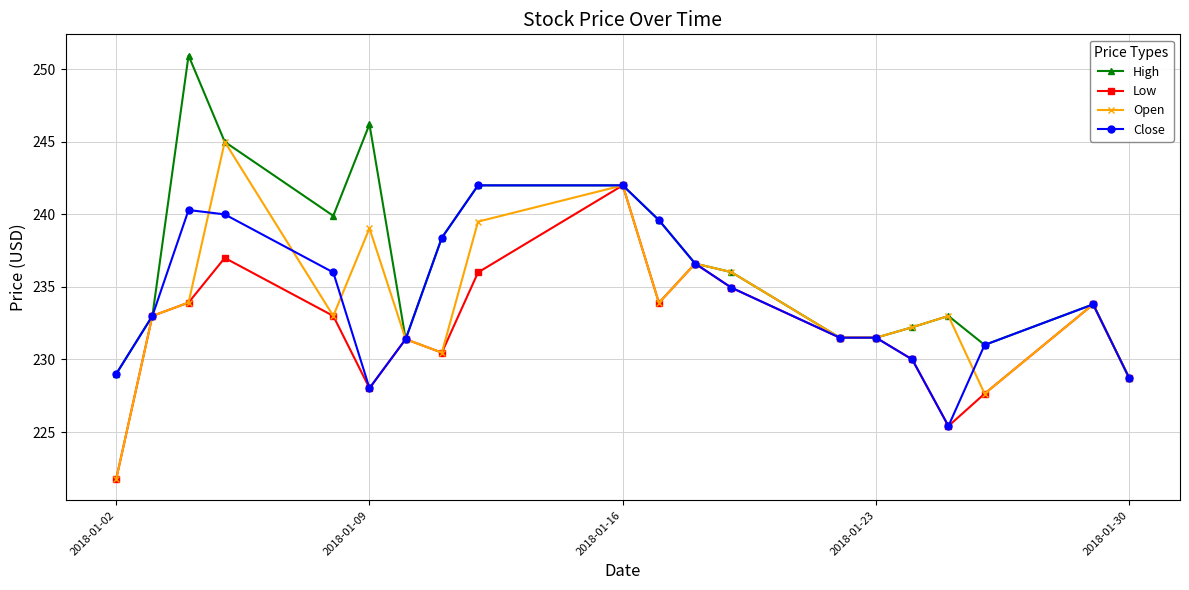

What is the minimum value shown in the chart?

221.8